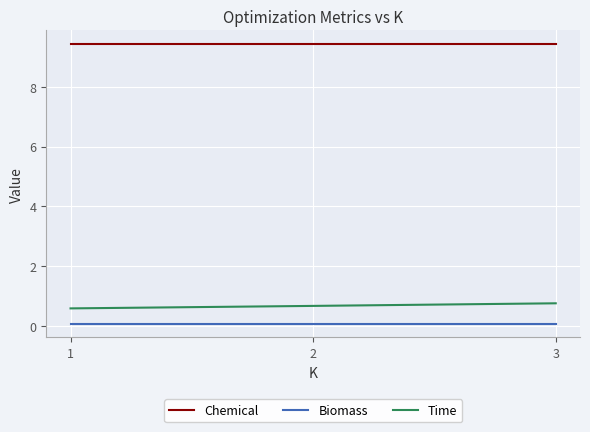

Is it true that Chemical equals 5.7 at 3?

False